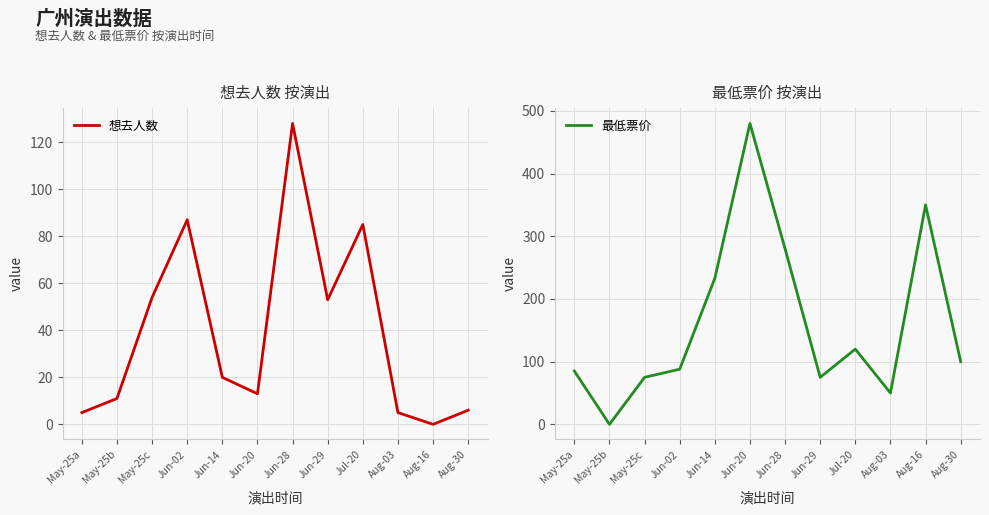

What is the total value across all series at Jun-14?

253